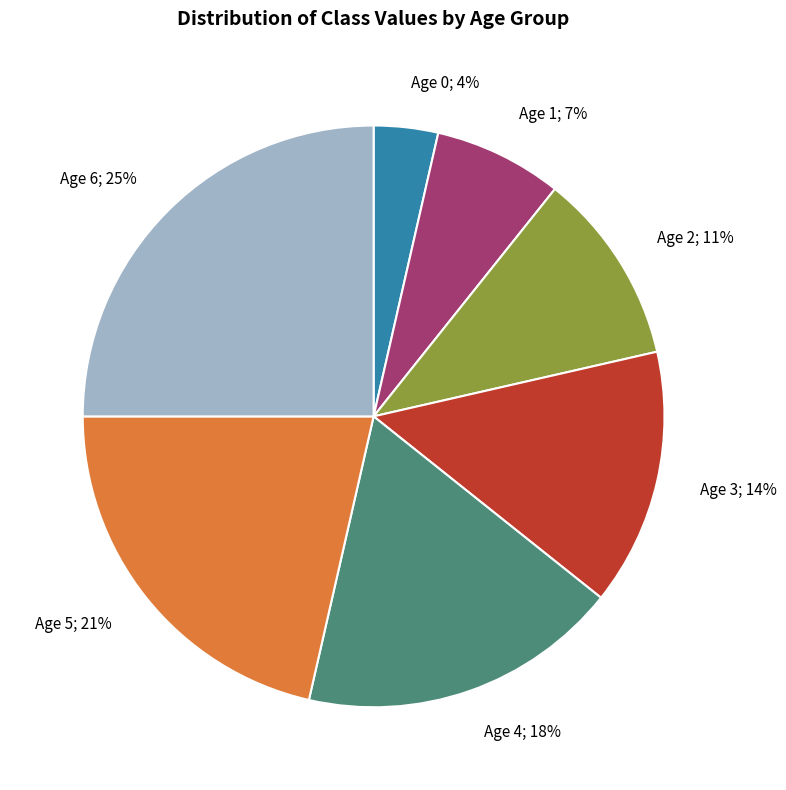

To the nearest percent, what portion does Age 5 represent?

21%